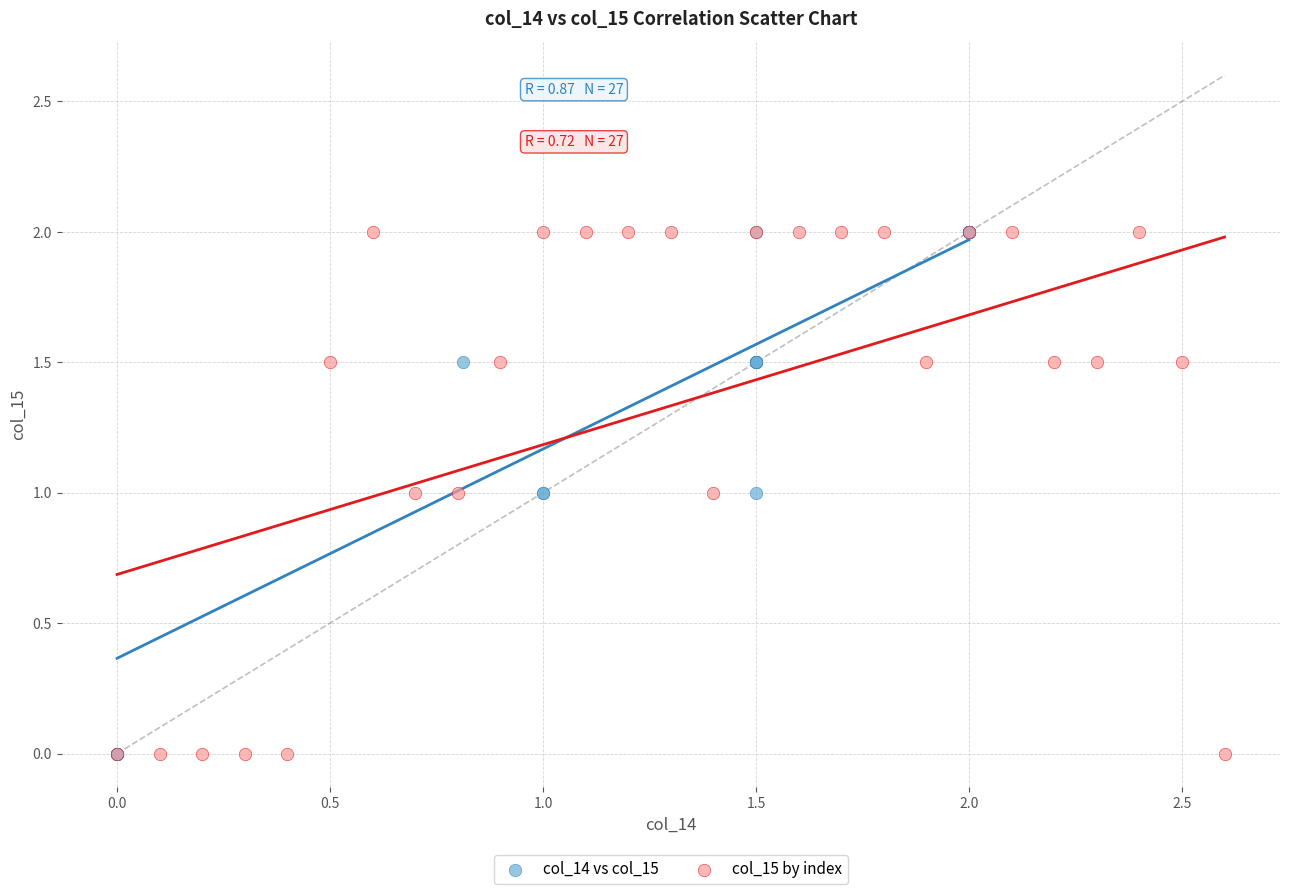

What are all the series names shown in the legend?

col_14 vs col_15, col_15 by index